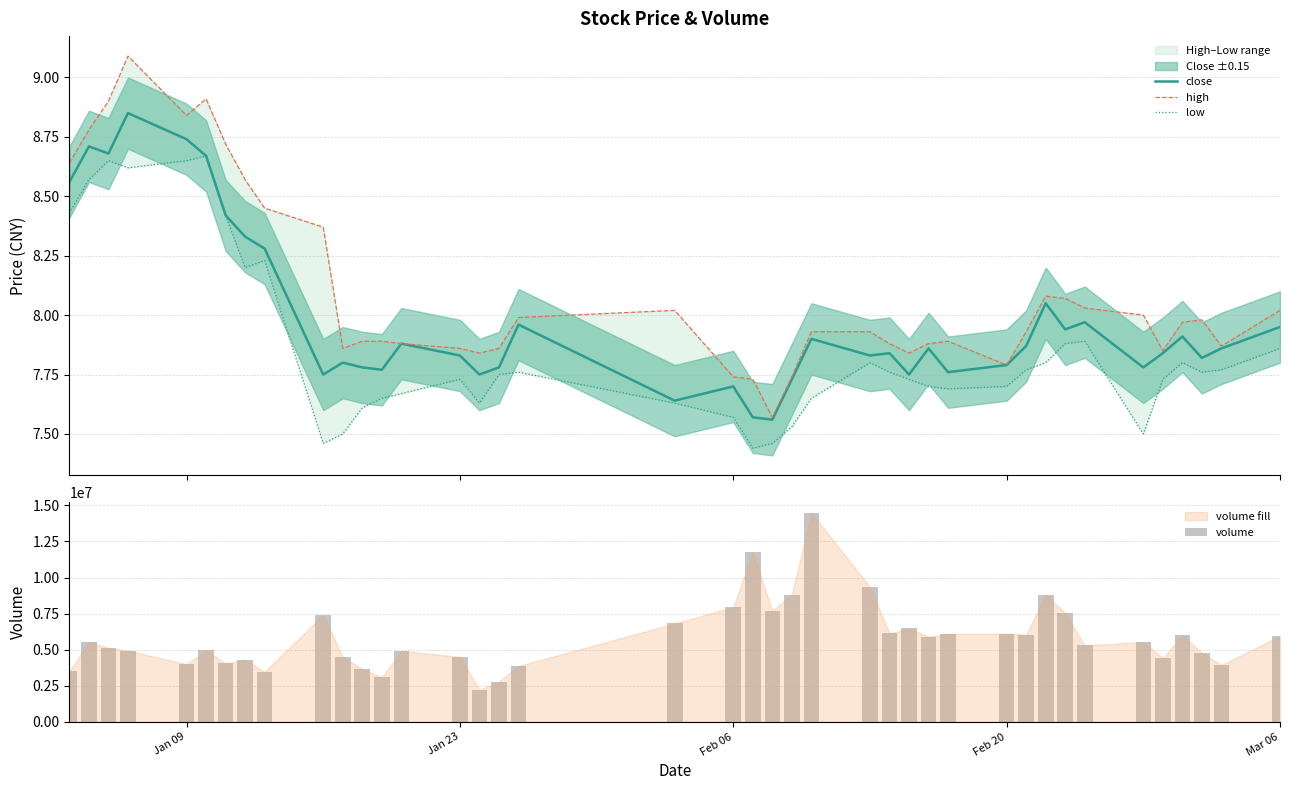

How many groups of bars are there?

40